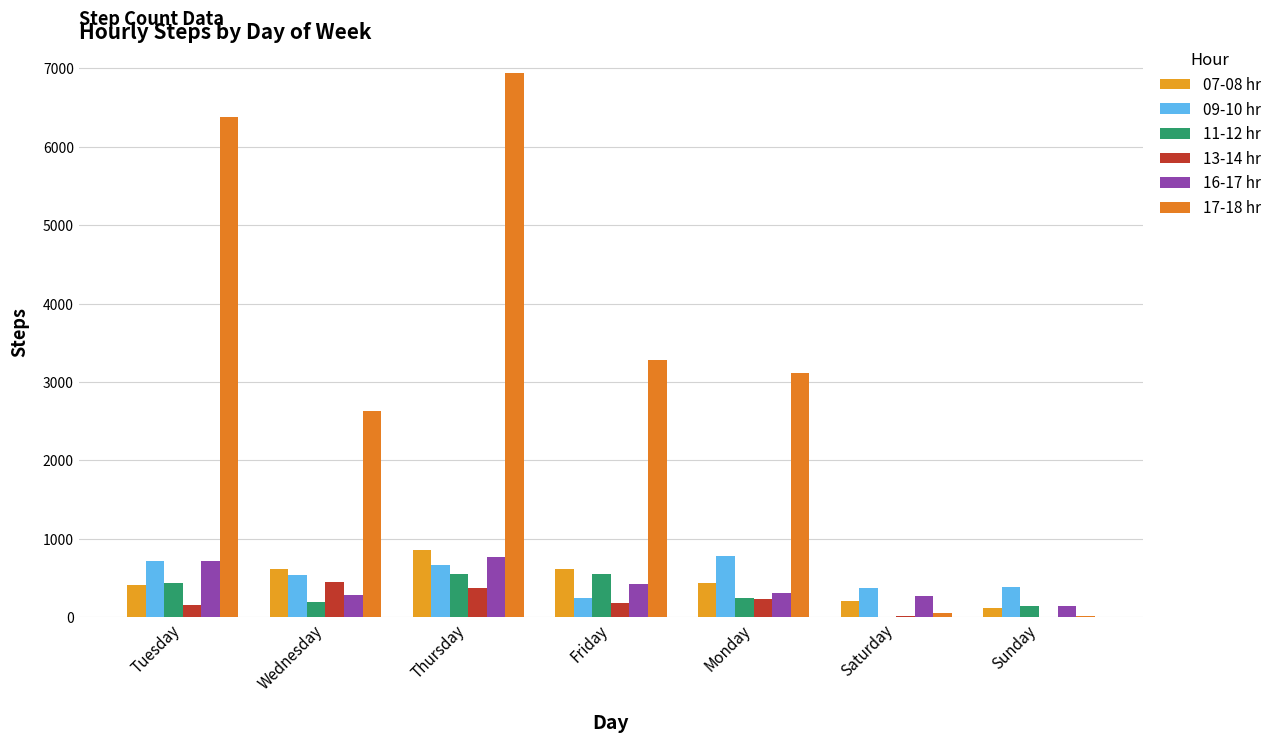

Rank the series at Tuesday from lowest to highest value.

13-14 hr, 07-08 hr, 11-12 hr, 09-10 hr, 16-17 hr, 17-18 hr